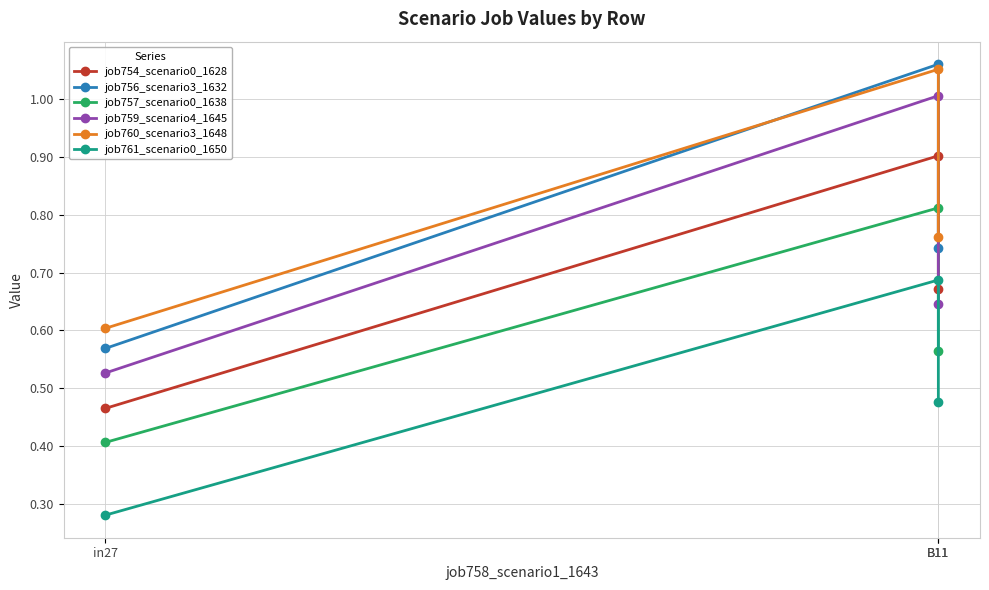

What is the label of the 2nd point from the left?

B11